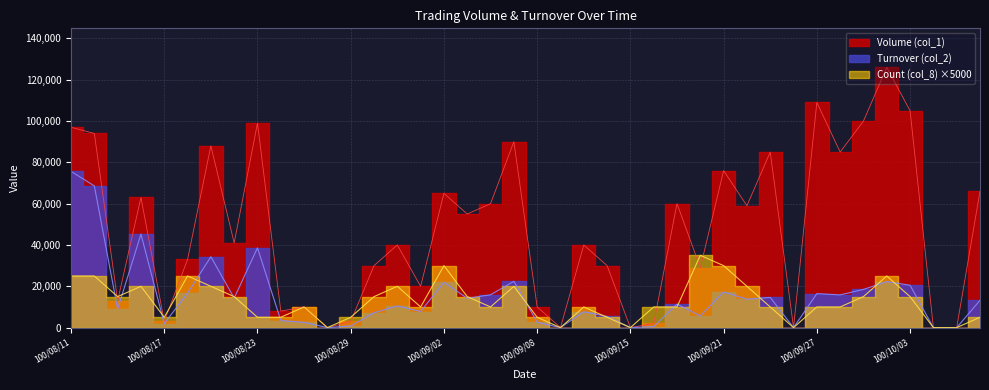

Does the chart have visible grid lines?

Yes